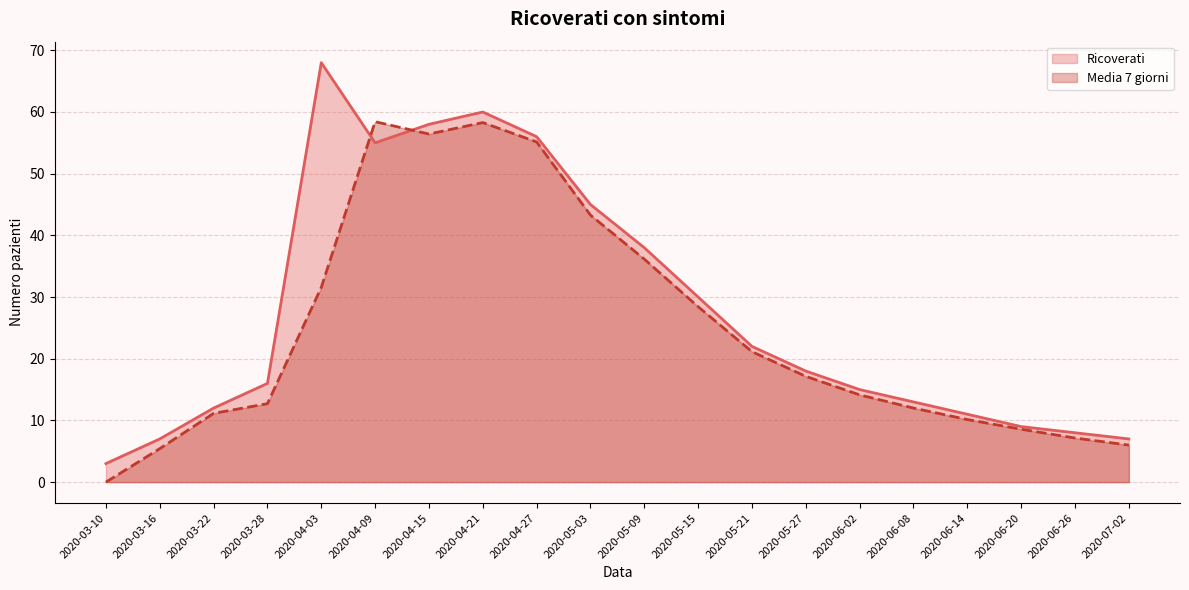

True or false: Media 7 giorni and Ricoverati intersect in this chart.

True